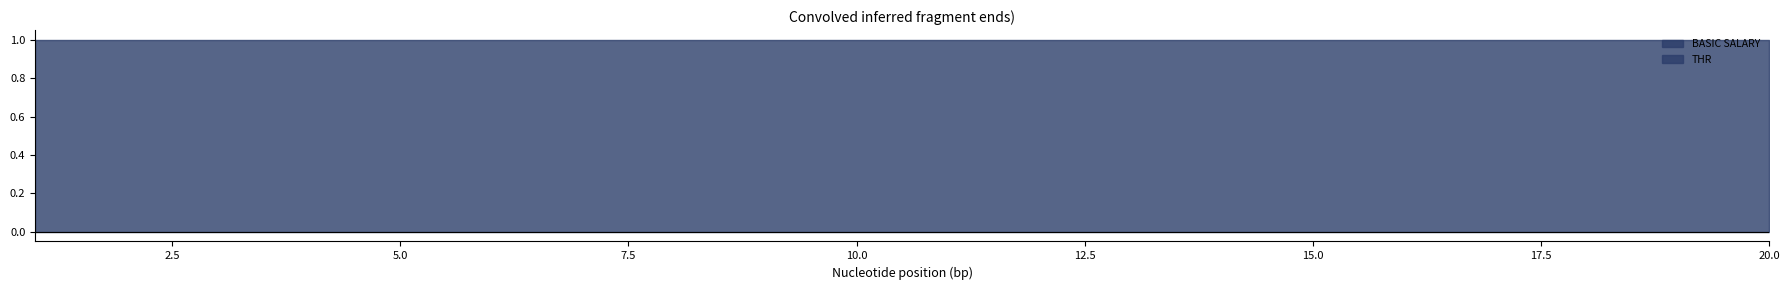

What is the minimum value shown in the chart?

1